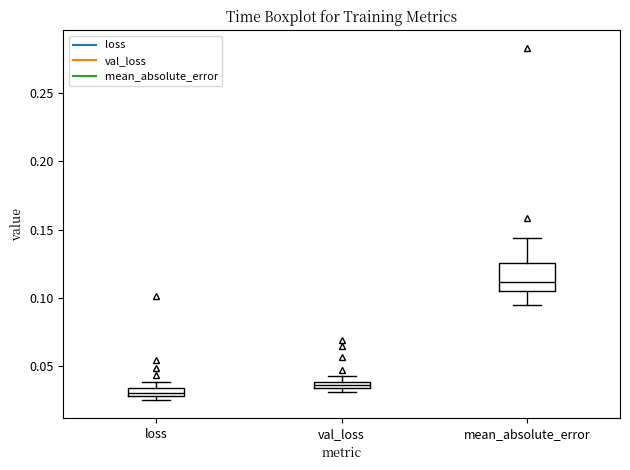

Which box is the tallest, from its lower edge to its upper edge?

mean_absolute_error